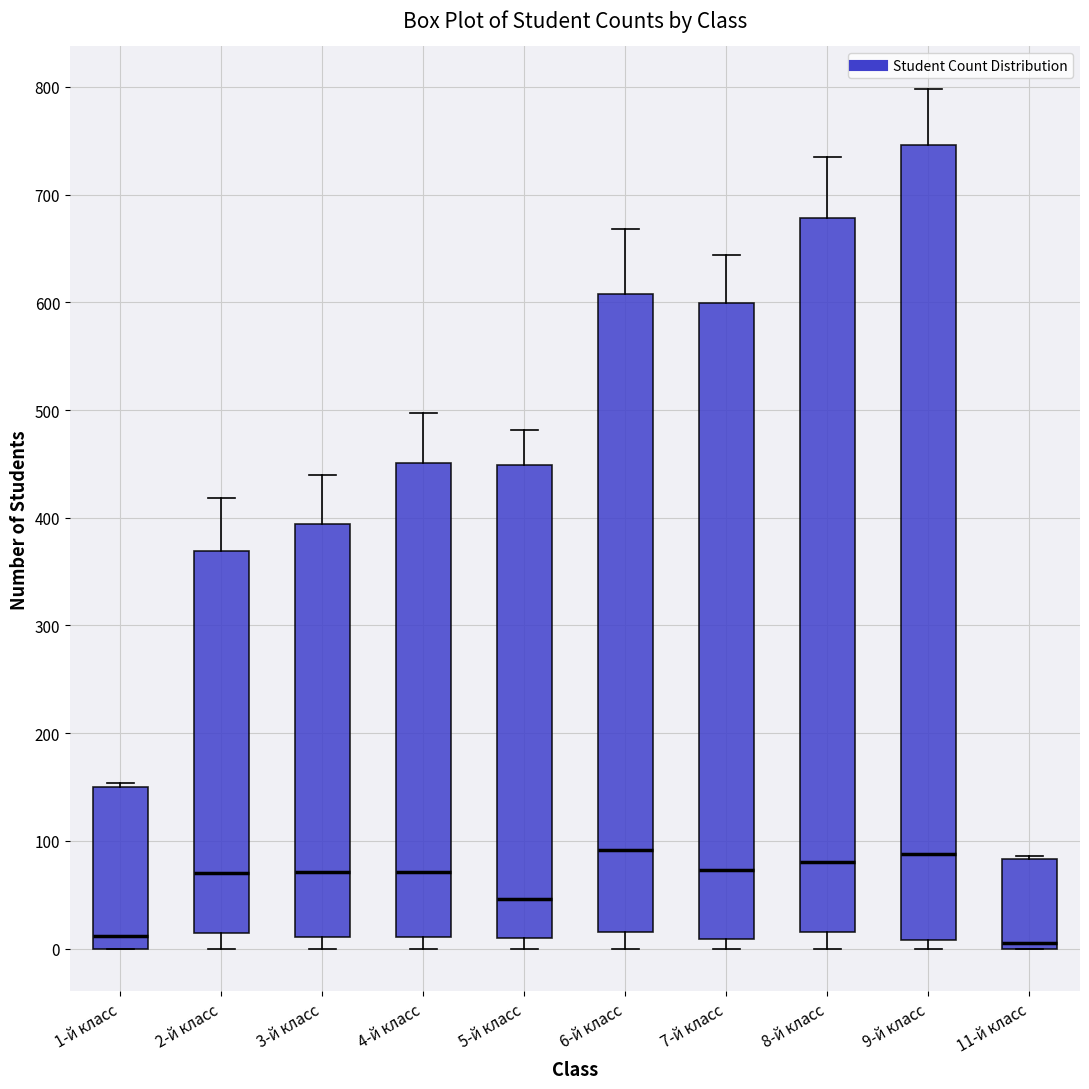

Reading left to right, read every box against the y-axis: the position of its median line, the range the box covers, and the ends of its whiskers. The values are not printed on the chart, so give them approximately, as read against the axis.

1-й класс: median 10, box 0 to 150, whiskers 0 to 150 (just above the box's upper edge)
2-й класс: median 70, box 10 to 370, whiskers 0 to 420
3-й класс: median 70, box 10 to 390, whiskers 0 to 440
4-й класс: median 70, box 10 to 450, whiskers 0 to 500
5-й класс: median 50, box 10 to 450, whiskers 0 to 480
6-й класс: median 90, box 20 to 610, whiskers 0 to 670
7-й класс: median 70, box 10 to 600, whiskers 0 to 640
8-й класс: median 80, box 20 to 680, whiskers 0 to 740
9-й класс: median 90, box 10 to 750, whiskers 0 to 800
11-й класс: median 10, box 0 to 80, whiskers 0 to 90